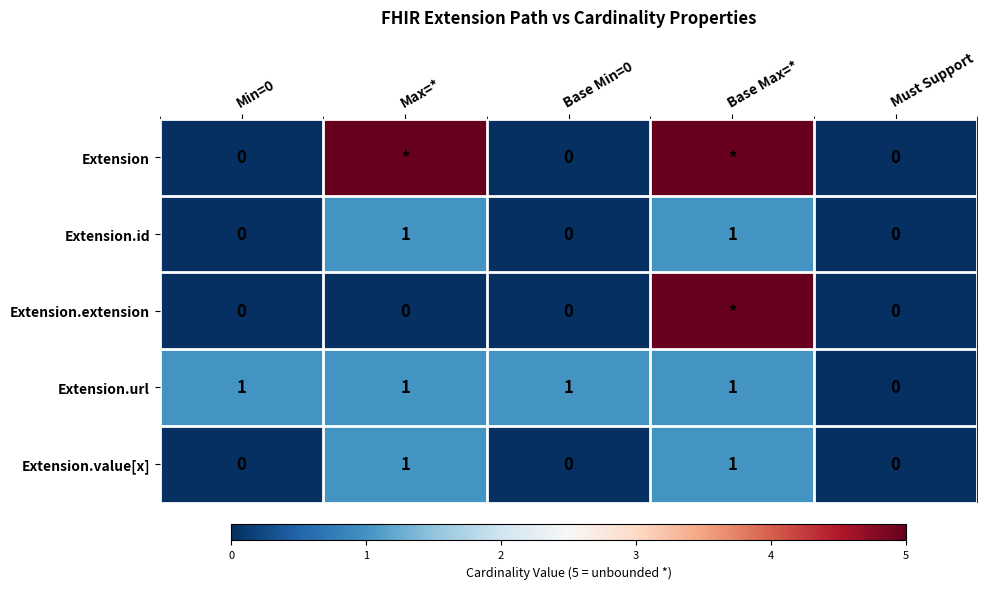

How many Extension.id values are between 0 and 1?

5